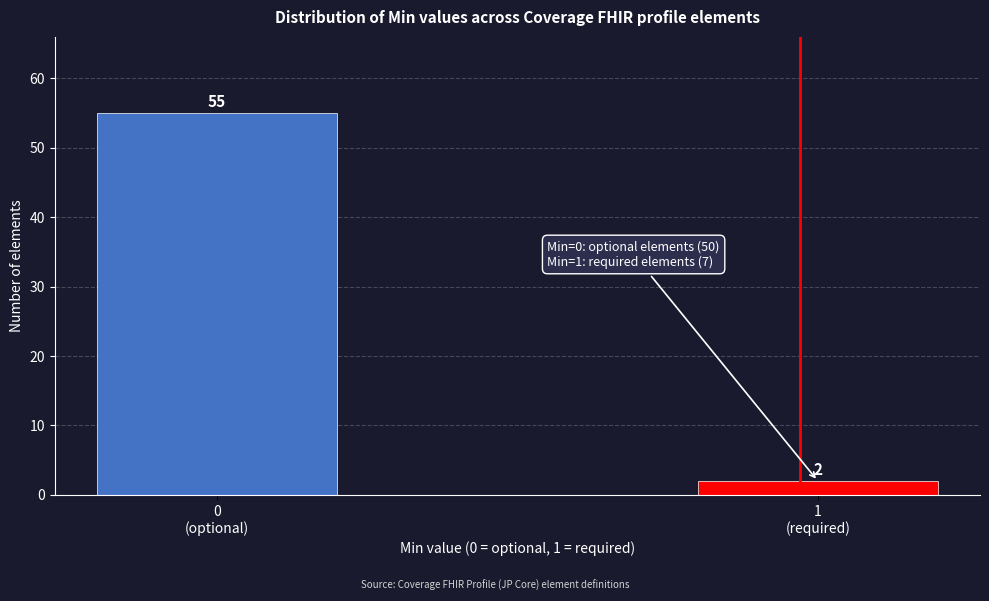

Reading right to left, transcribe all the data shown in this chart.

2	55